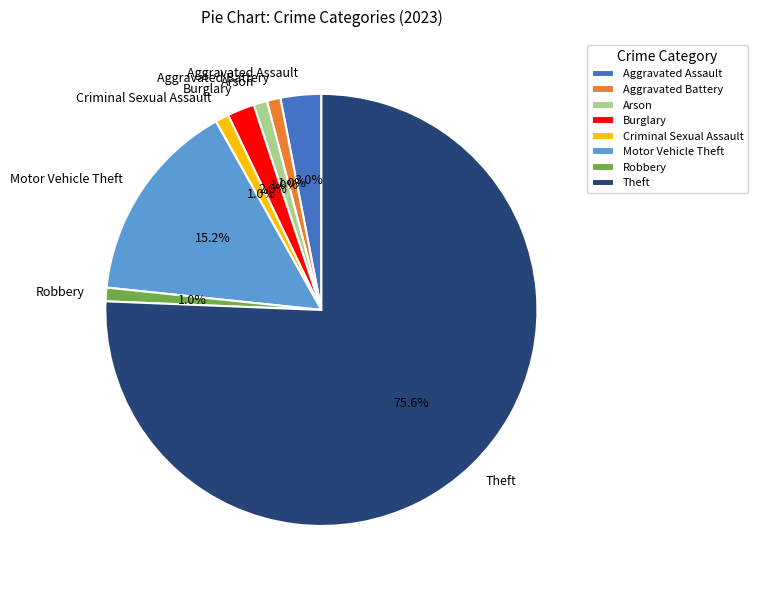

Which category accounts for the majority?

Theft